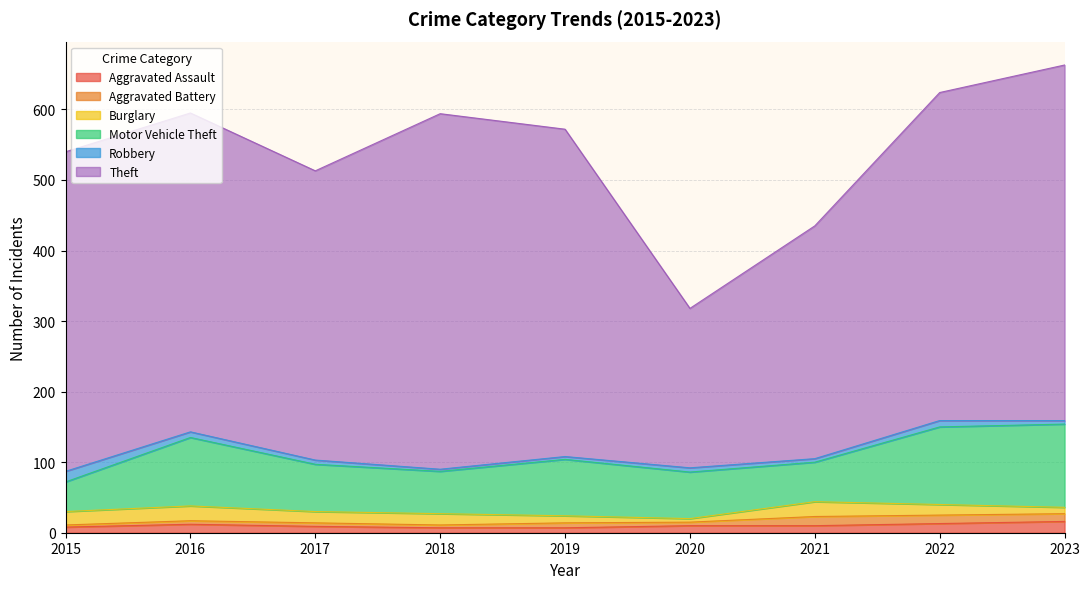

What is the difference between the maximum and minimum values in the Motor Vehicle Theft series?

76